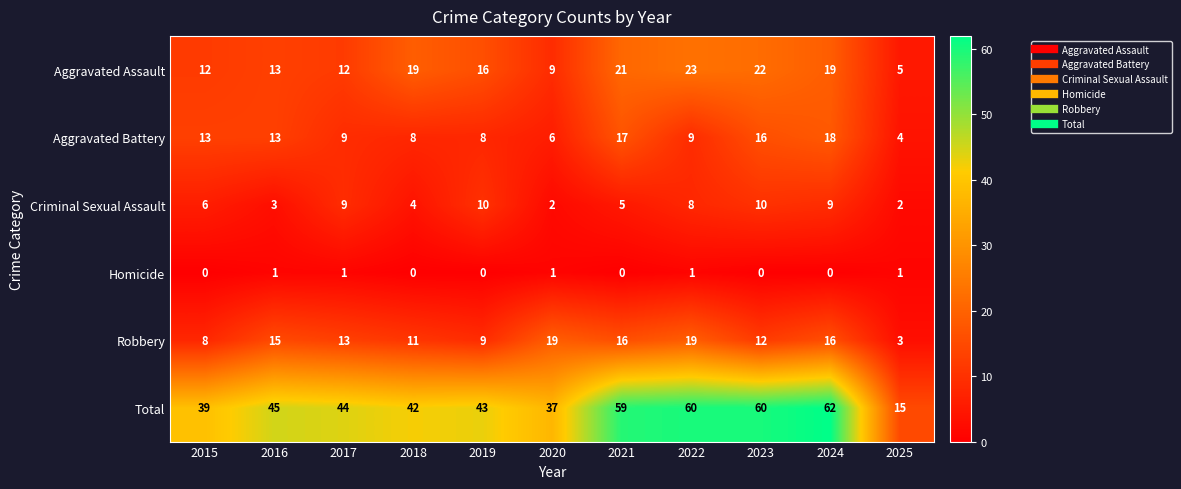

At which category is the sum across all series the highest?

2024